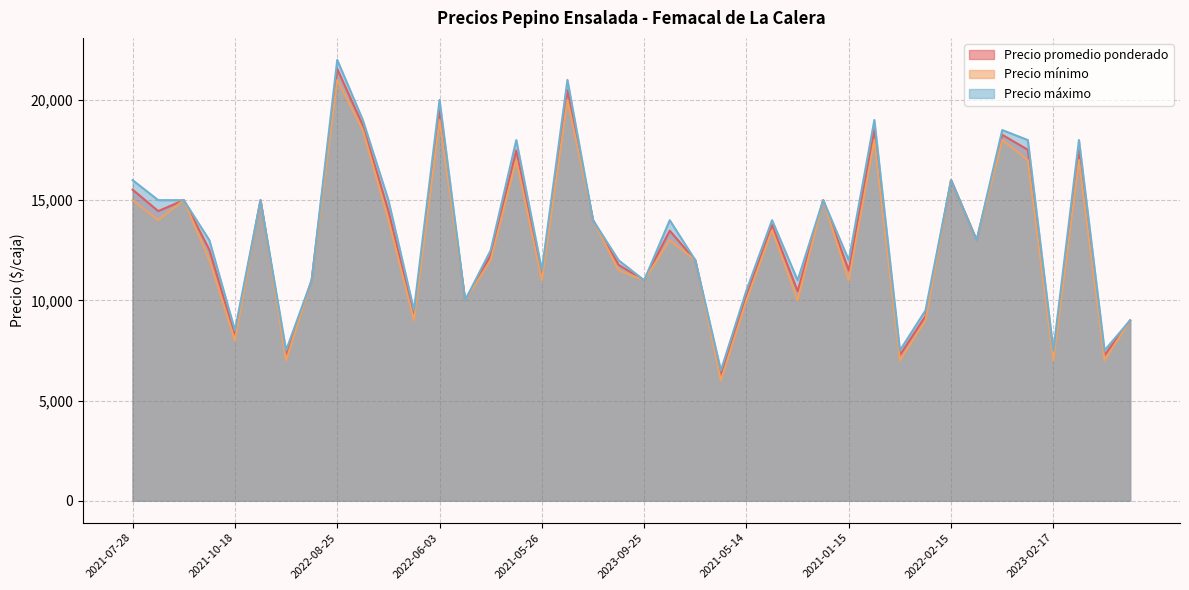

Reading left to right, what are all the values shown in this chart?

Precio promedio ponderado: 15524	14455	15000	12522	8250	15000	7238	11000	21550	18735	14474	9243	19474	10000	12262	17480	11269	20487	14000	11773	11000	13476	12000	6260	10261	13759	10455	15000	11490	18529	7269	9217	16000	13000	18262	17517	7261	17476	7262	9000
Precio mínimo: 15000	14000	15000	12000	8000	15000	7000	11000	21000	18500	14000	9000	19000	10000	12000	17000	11000	20000	14000	11500	11000	13000	12000	6000	10000	13500	10000	15000	11000	18000	7000	9000	16000	13000	18000	17000	7000	17000	7000	9000
Precio máximo: 16000	15000	15000	13000	8500	15000	7500	11000	22000	19000	15000	9500	20000	10000	12500	18000	11500	21000	14000	12000	11000	14000	12000	6500	10500	14000	11000	15000	12000	19000	7500	9500	16000	13000	18500	18000	7500	18000	7500	9000